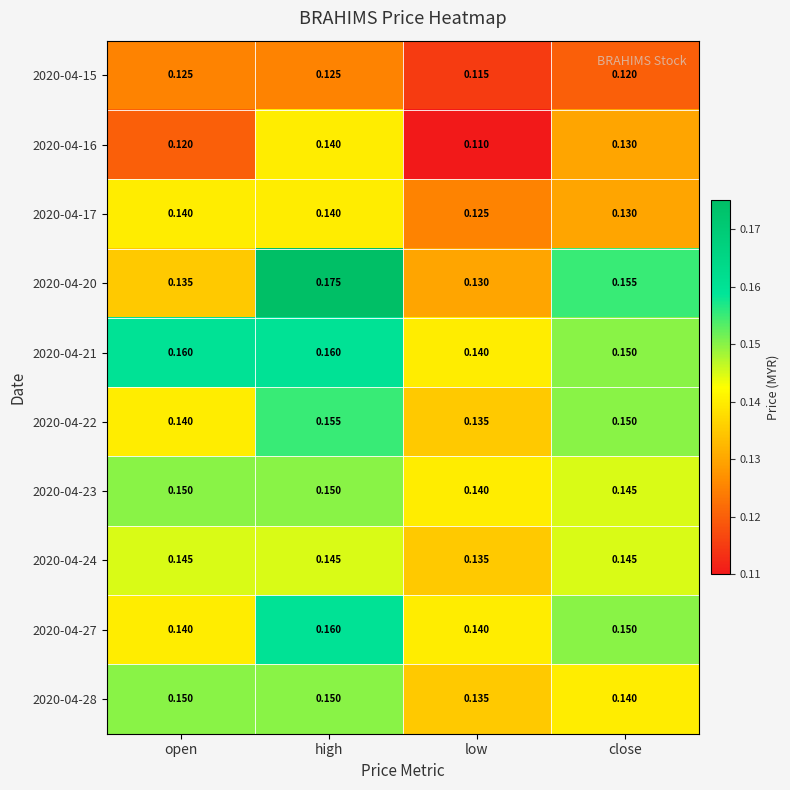

At which category is the sum across all series the highest?

high